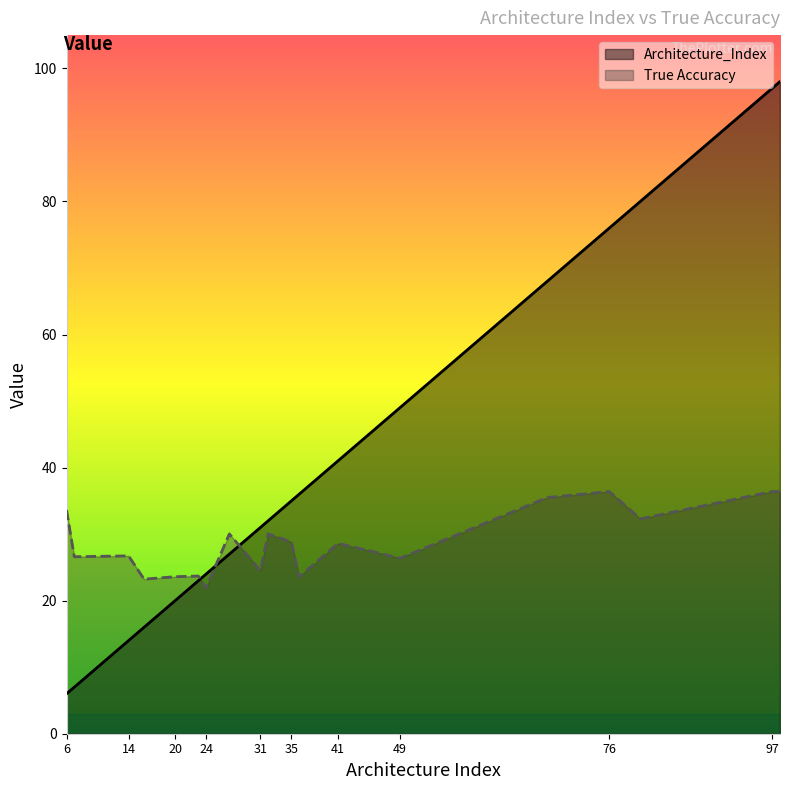

At how many categories does at least one series exceed 35?

9